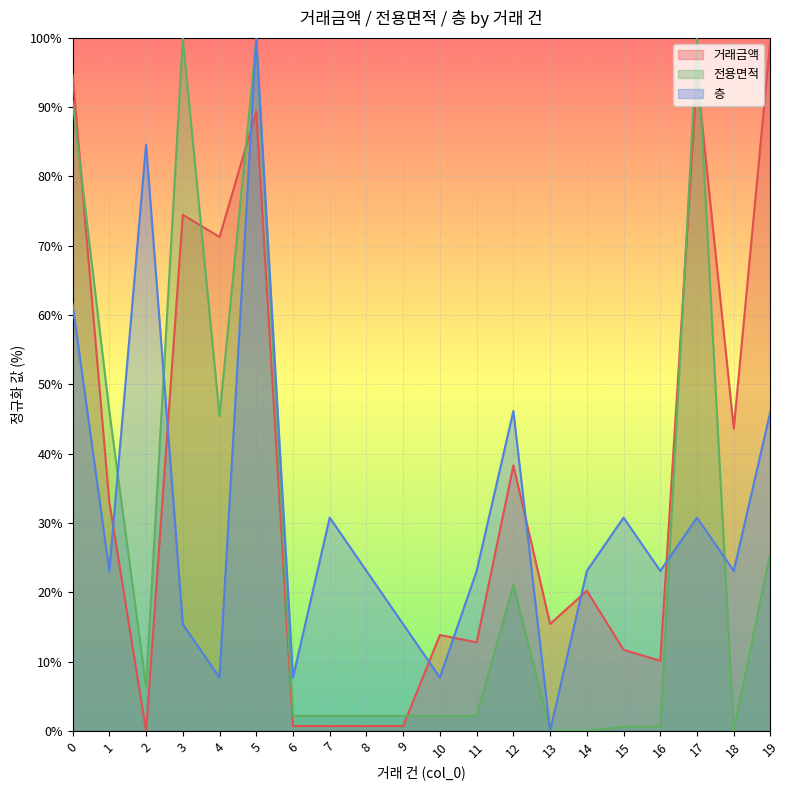

What are all the series names shown in the legend?

거래금액, 전용면적, 층